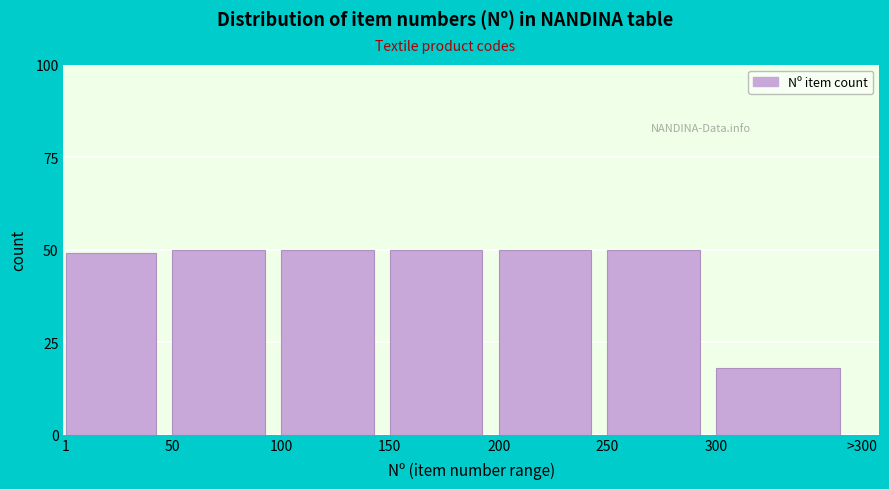

Reading right to left, extract all data points from this chart.

18	50	50	50	50	50	49